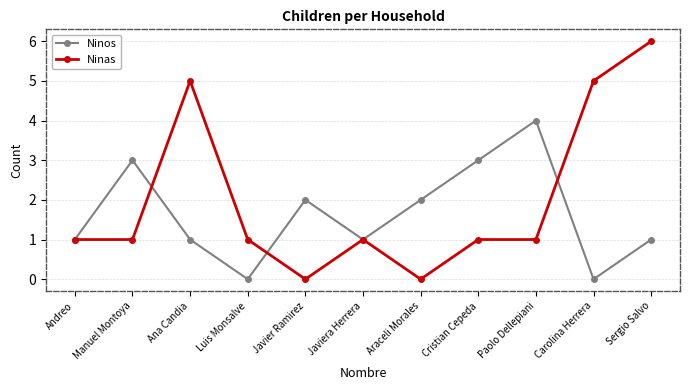

What is the spread (max minus min) of values at Sergio Salvo?

5